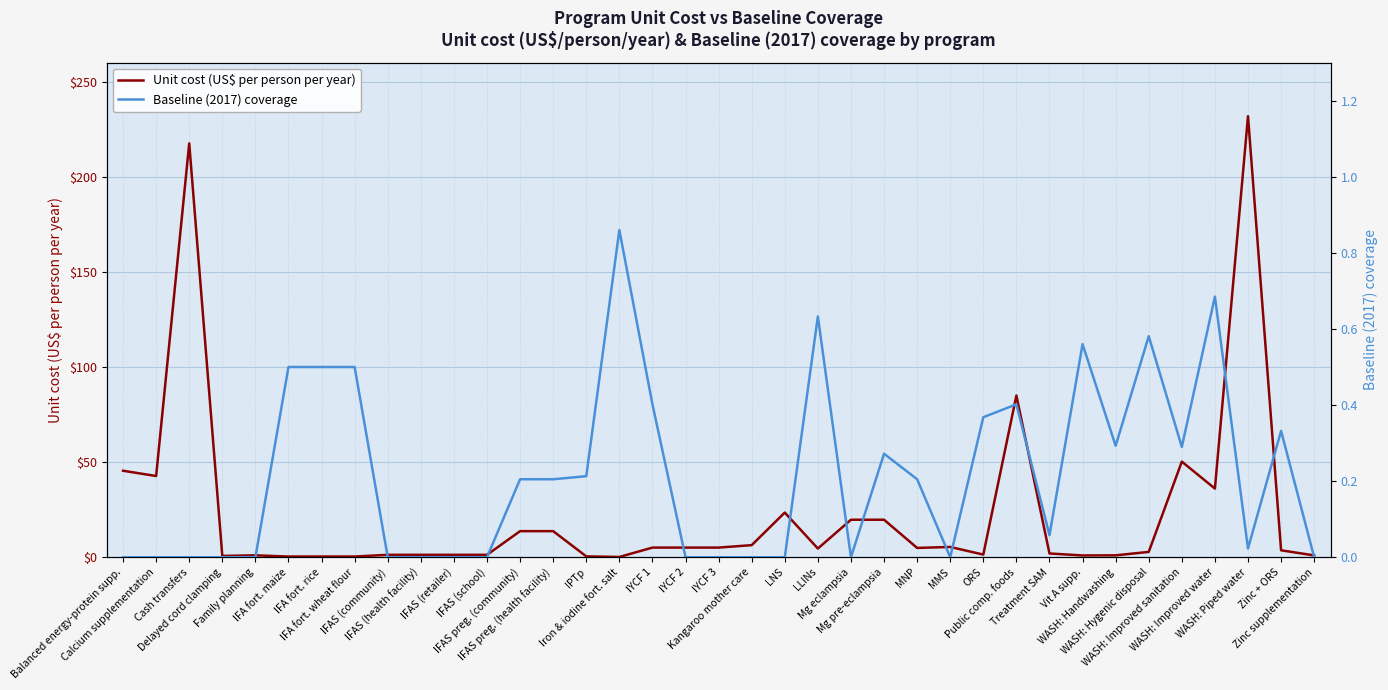

What is the value of the Unit cost (US$ per person per year) point at the 29th from the left?

2.0